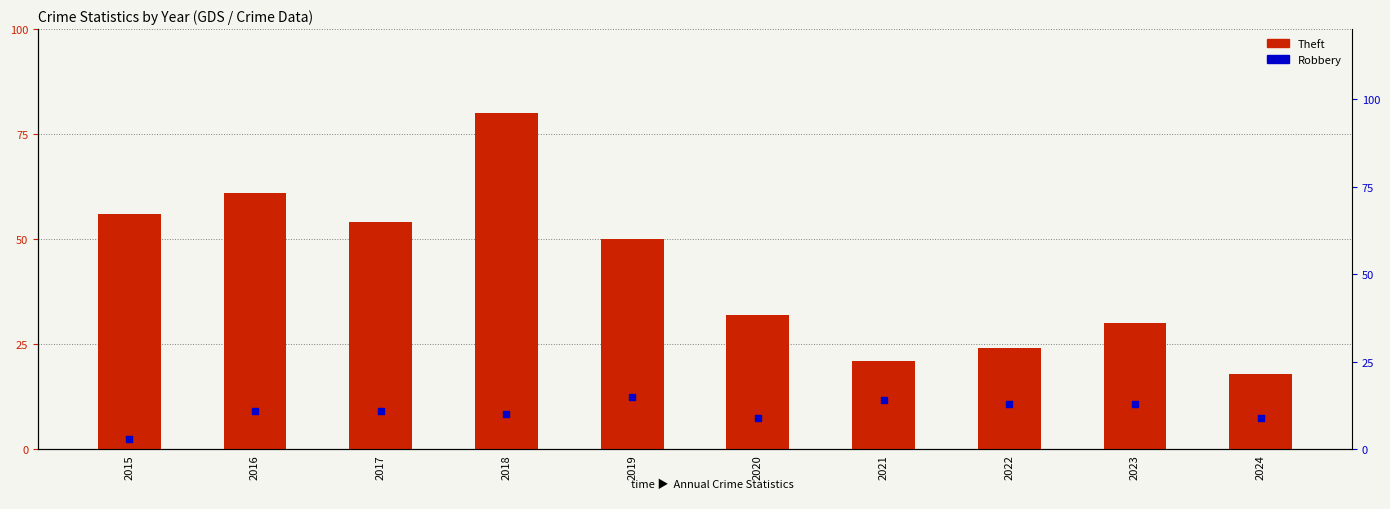

At which category is the sum across all series the highest?

2018